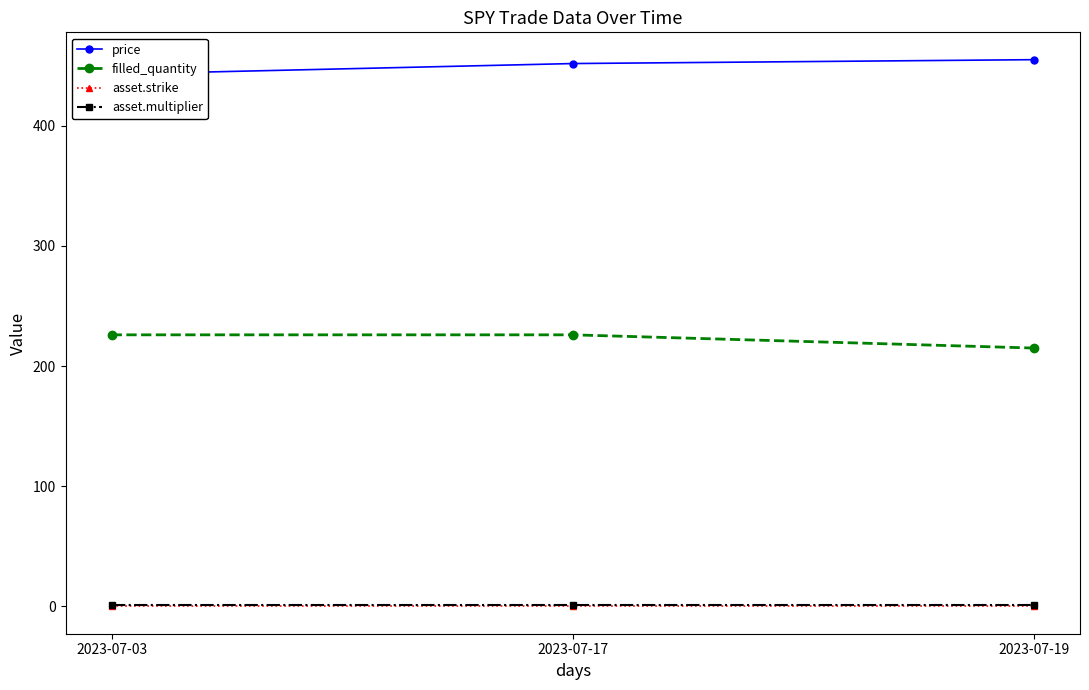

Reading left to right, what are all the values shown in this chart?

price: 2023-07-03=442.9	2023-07-17=451.8	2023-07-19=455.0
filled_quantity: 2023-07-03=226.0	2023-07-17=226.0	2023-07-19=215.0
asset.strike: 2023-07-03=0.0	2023-07-17=0.0	2023-07-19=0.0
asset.multiplier: 2023-07-03=1.0	2023-07-17=1.0	2023-07-19=1.0